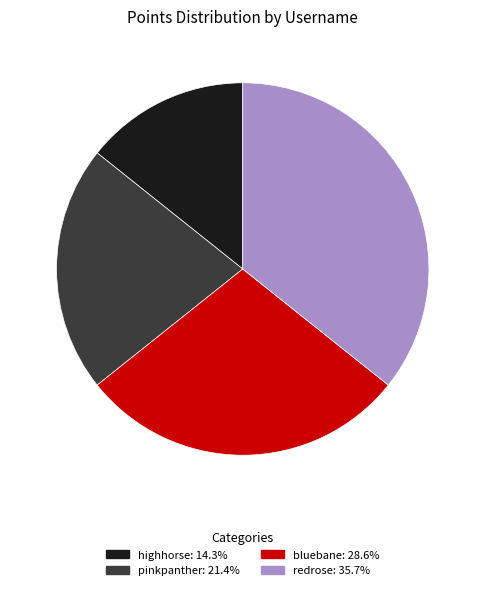

Rank the categories by value from lowest to highest.

highhorse, pinkpanther, bluebane, redrose